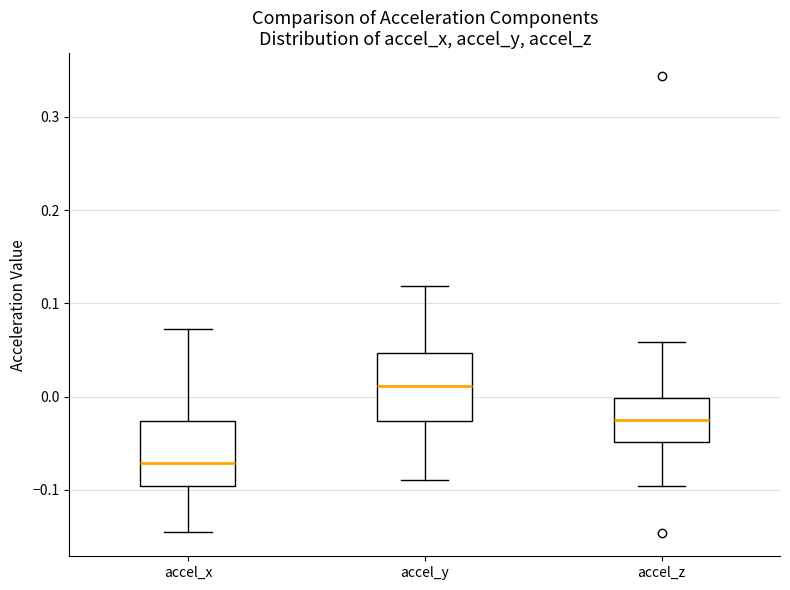

Reading left to right, read every box against the y-axis: the position of its median line, the range the box covers, and the ends of its whiskers. The values are not printed on the chart, so give them approximately, as read against the axis.

accel_x: median -0.07, box -0.10 to -0.03, whiskers -0.14 to 0.07
accel_y: median 0.01, box -0.03 to 0.05, whiskers -0.09 to 0.12
accel_z: median -0.03, box -0.05 to 0.00, whiskers -0.10 to 0.06